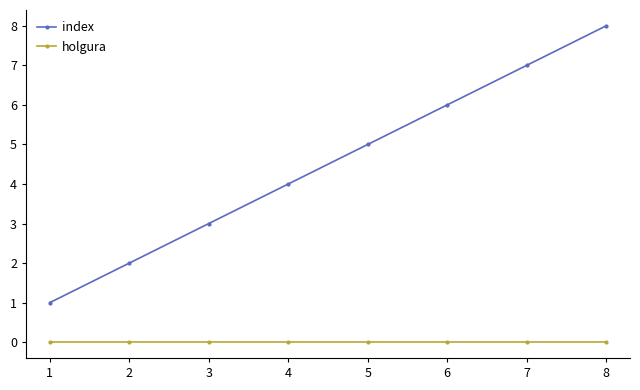

List the series in order of their overall mean, highest first.

index, holgura